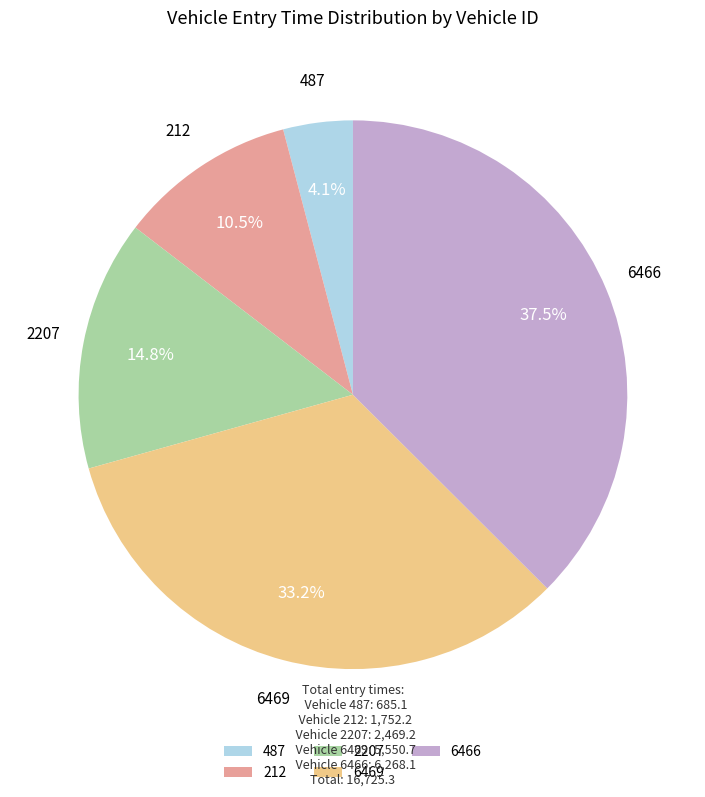

To the nearest percent, what is the combined percentage of 212 and 487?

15%